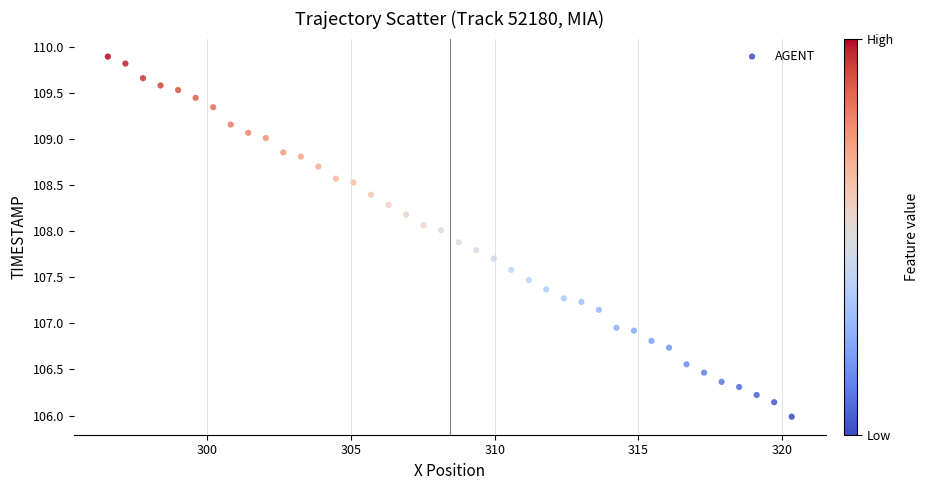

What is the range of X values (max minus min)?

23.8